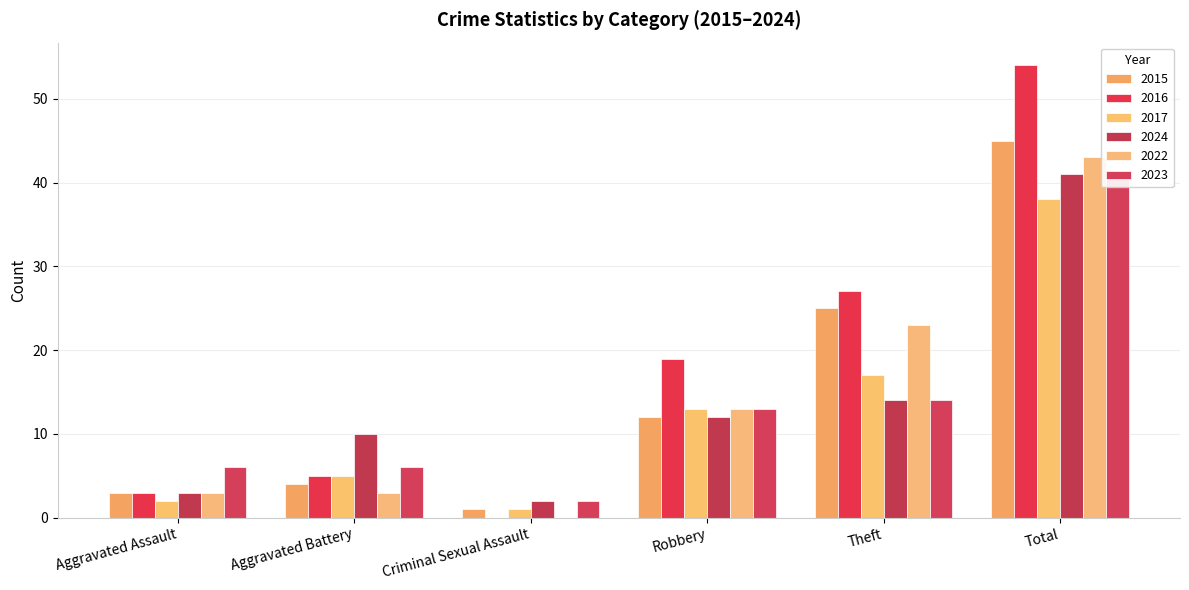

Does the chart contain stacked bars?

No